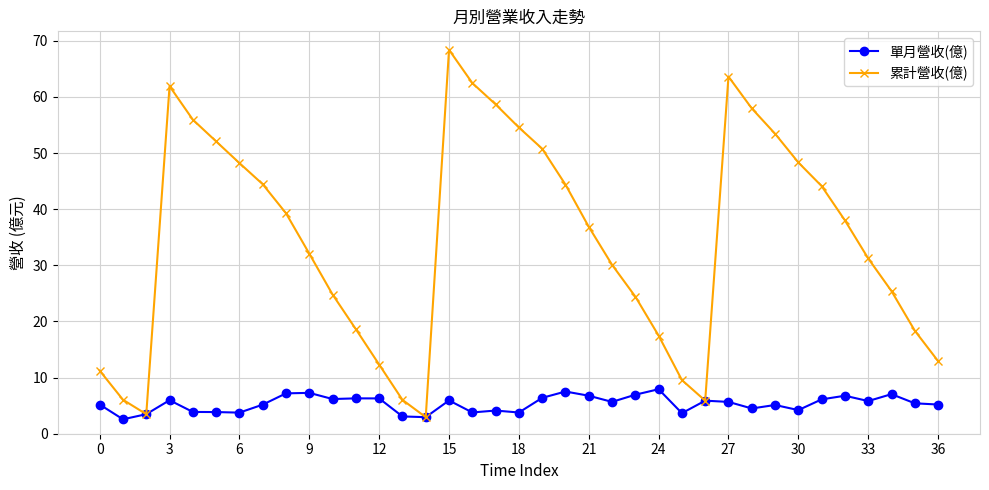

What are all the series names shown in the legend?

單月營收(億), 累計營收(億)